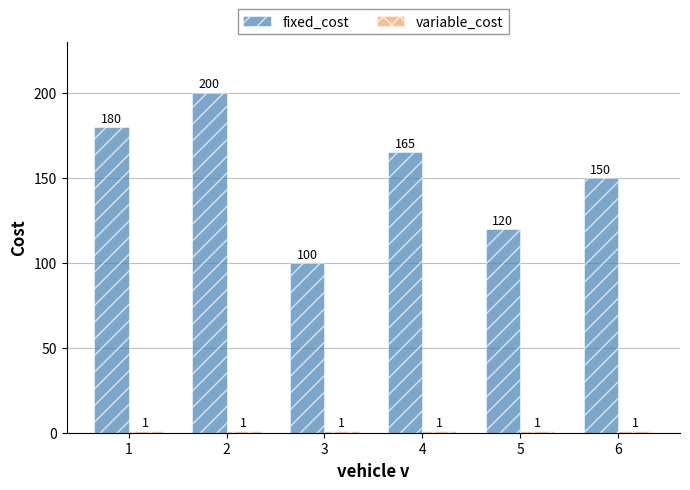

List the labels in order of fixed_cost value, largest first.

2, 1, 4, 6, 5, 3